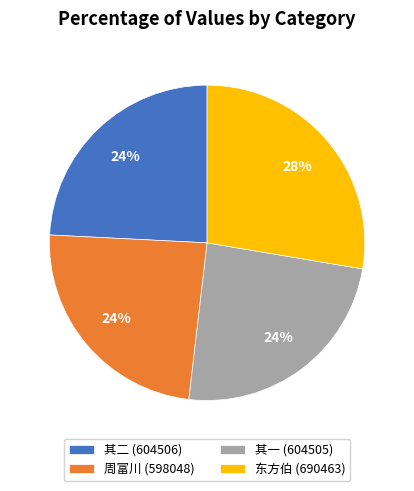

To the nearest percent, what is the average slice percentage?

25%